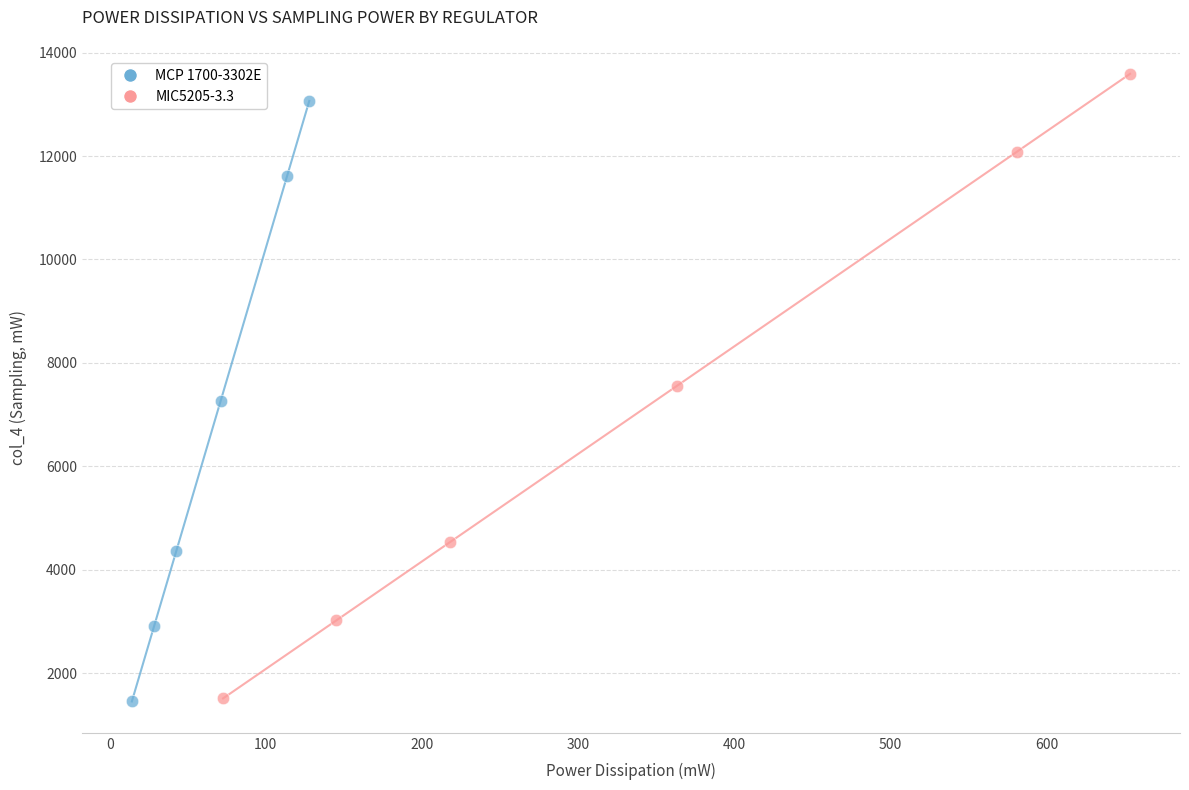

Which series has the widest spread of Y values?

MIC5205-3.3